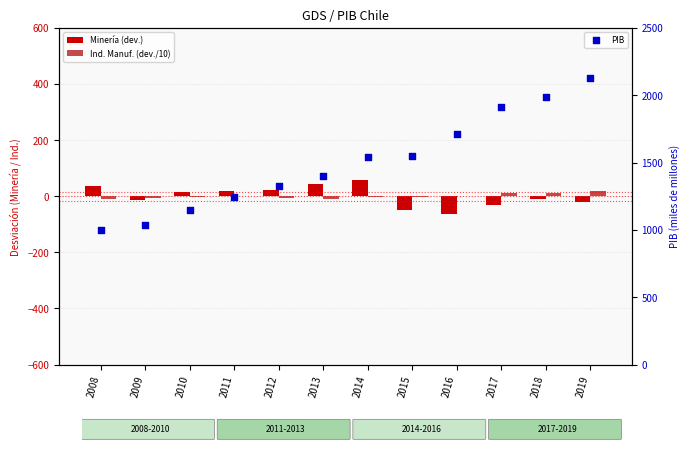

Which series has the widest spread of Y values?

PIB